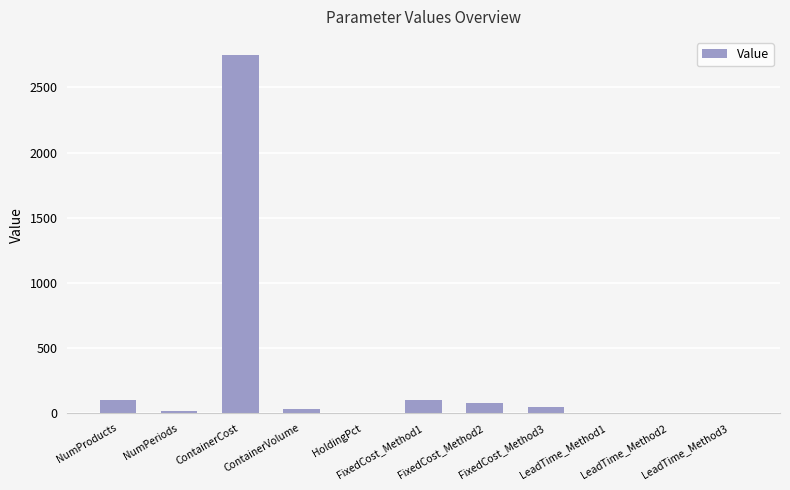

What is the greatest value displayed?

2750.0